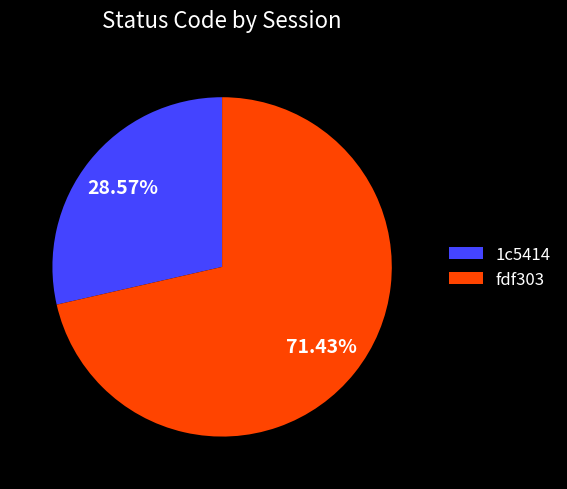

Count the number of slices in the pie.

2